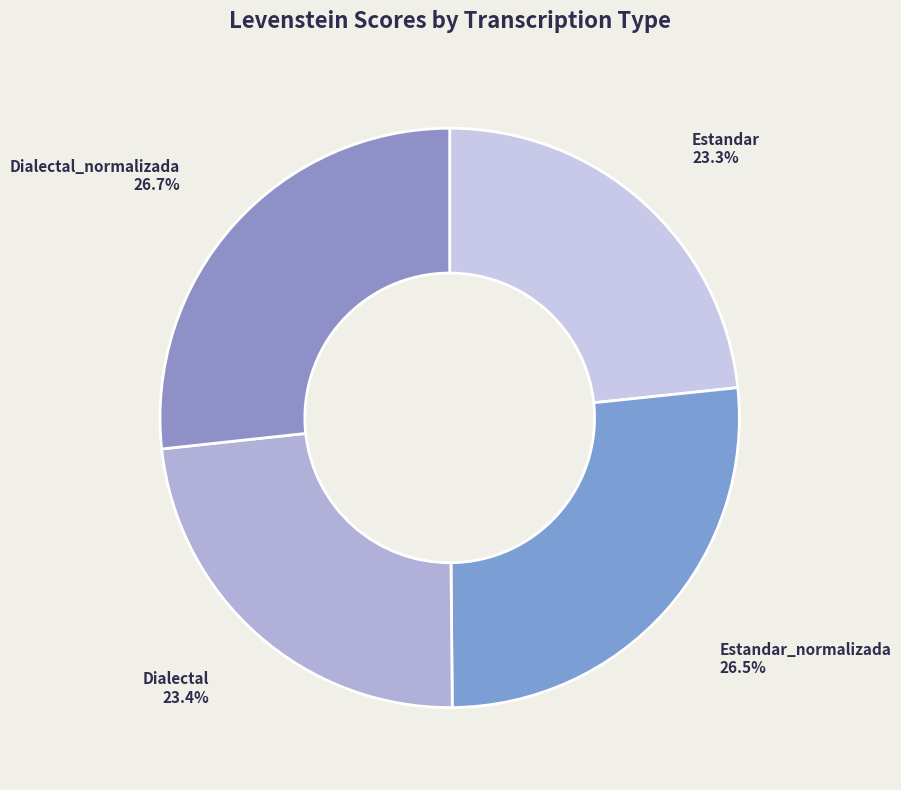

What percentage is the Dialectal slice, to the nearest percent?

23%